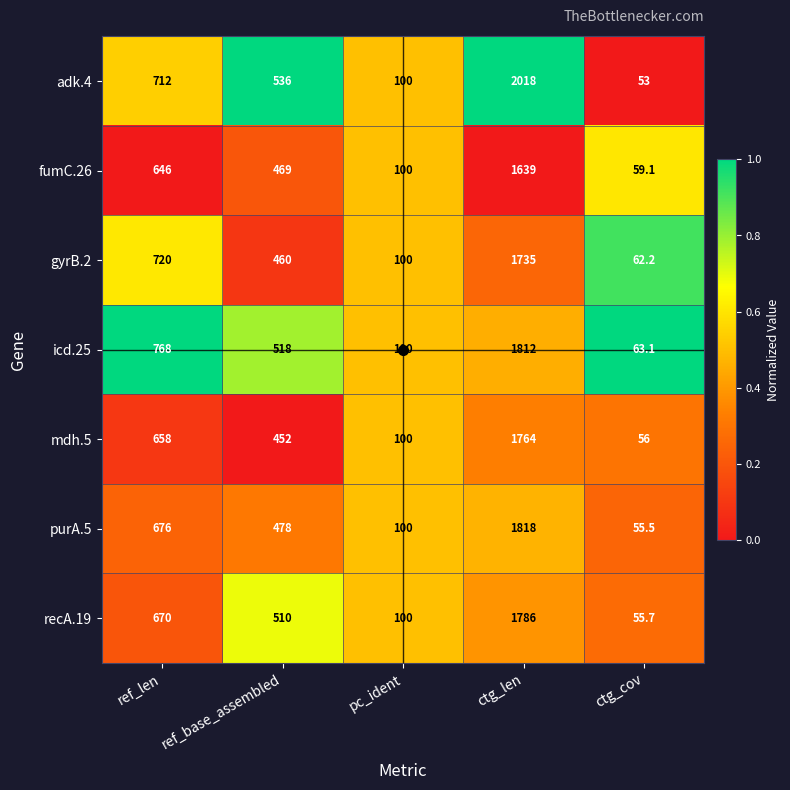

What is the total value across all series at ref_len?

4850.0